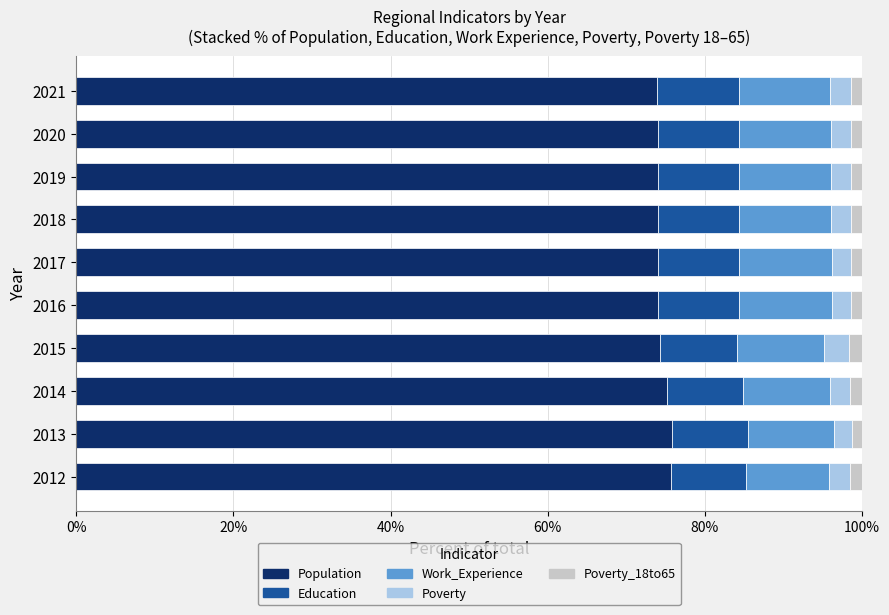

The value of Population at 2017 is 42.9. True or false?

False